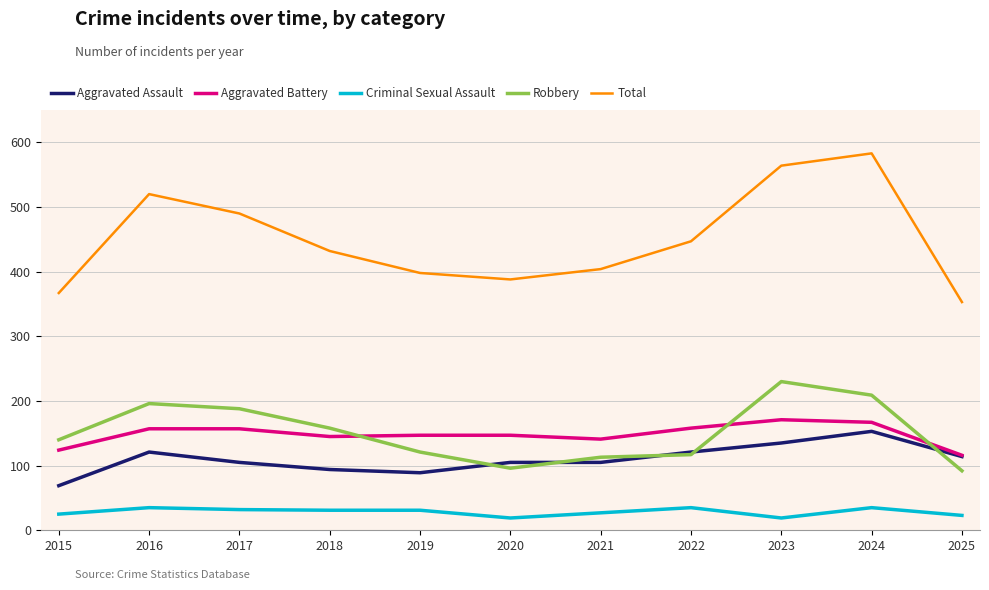

The value of Aggravated Assault at 2020 is 170. True or false?

False